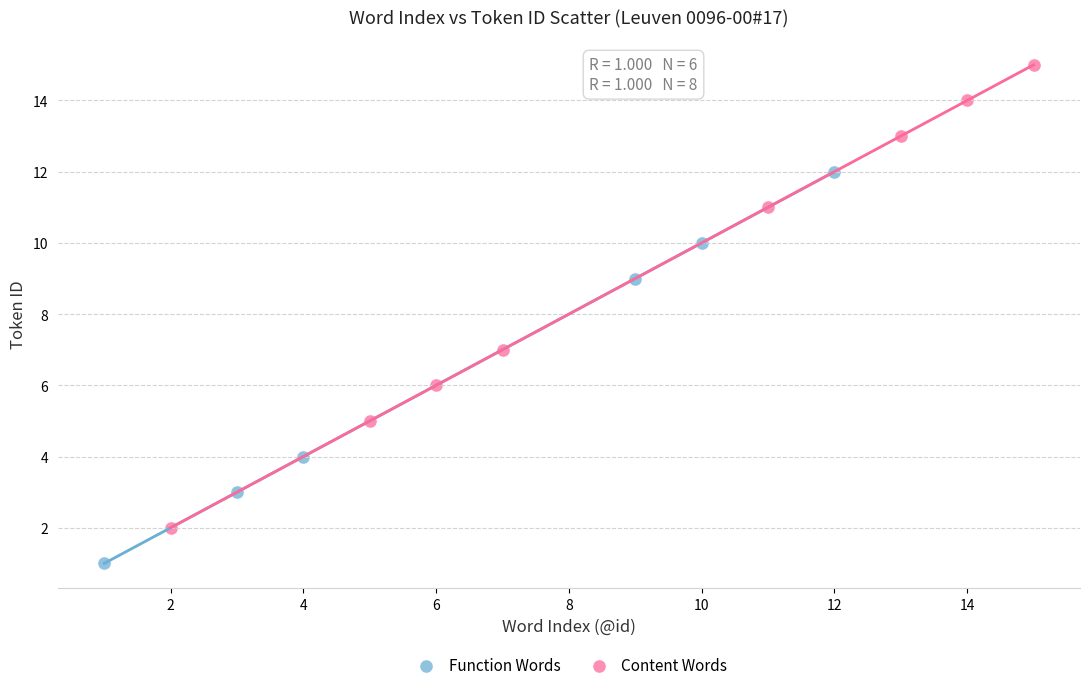

Which series has the largest Y range (max minus min)?

Content Words